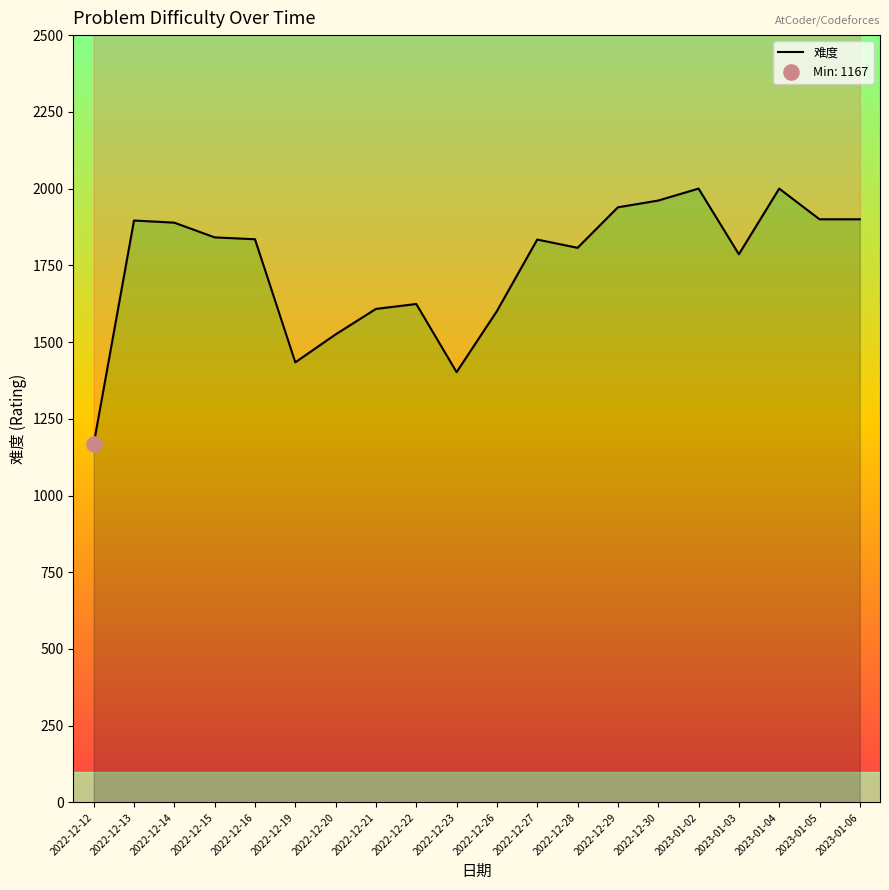

Between 2023-01-06 and 2022-12-12, which is larger?

2023-01-06